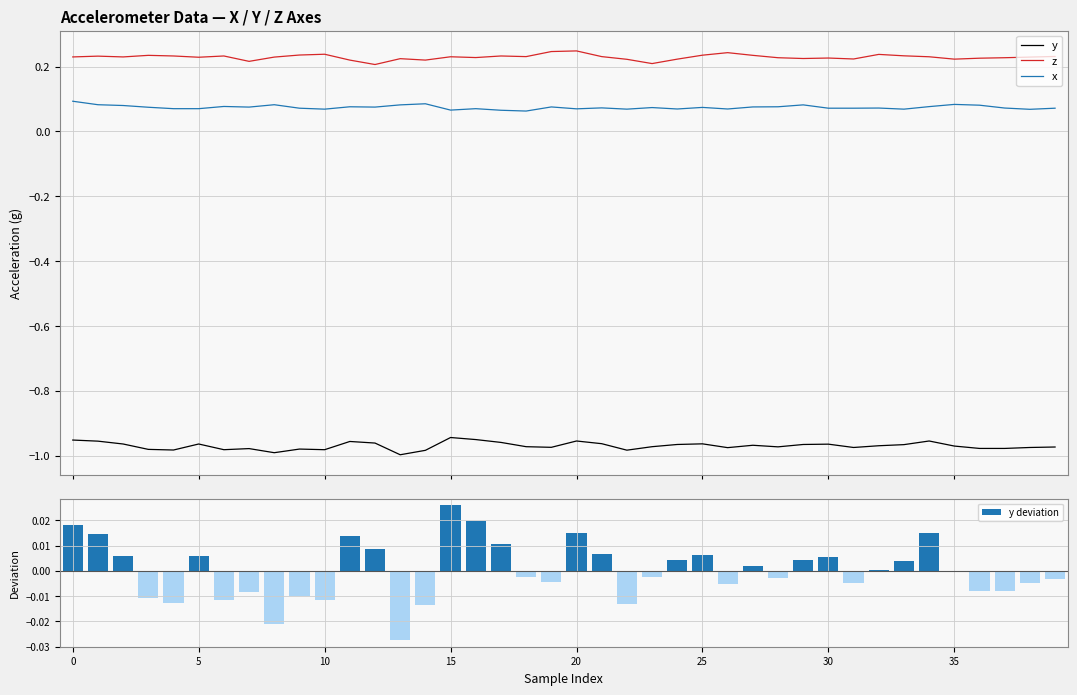

What is the difference between the maximum and minimum values in the y series?

0.1